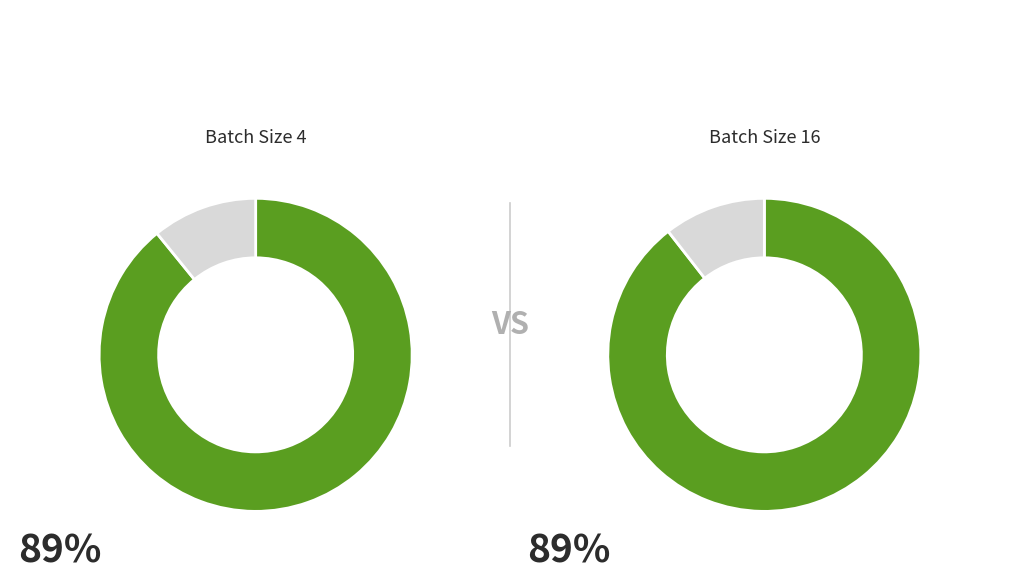

Rank the categories by batch_16_avg_test_acc value from highest to lowest.

batch_4, batch_16